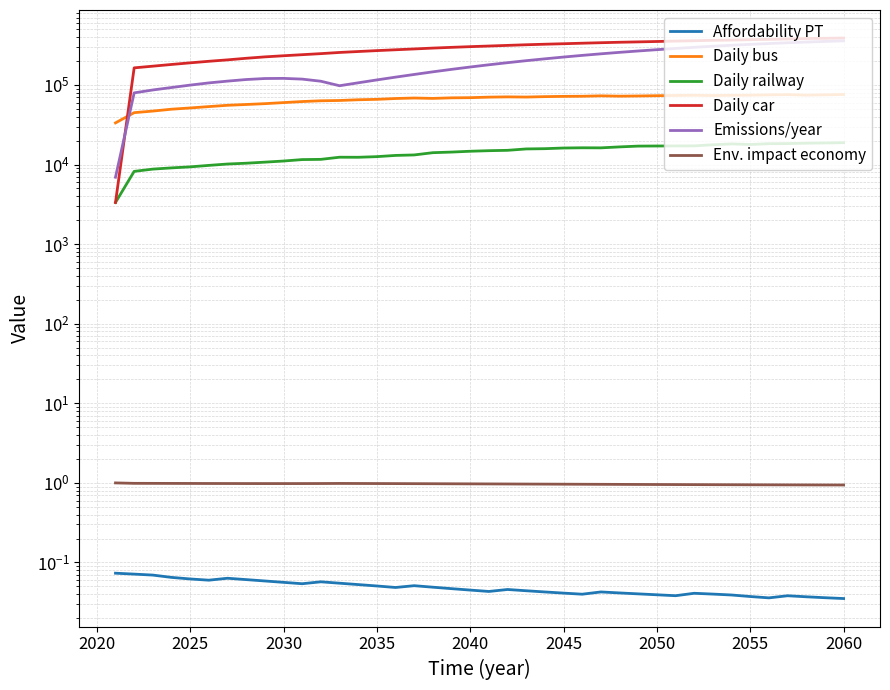

True or false: daily chosen car has a value of 302658.0 at 2040.

True